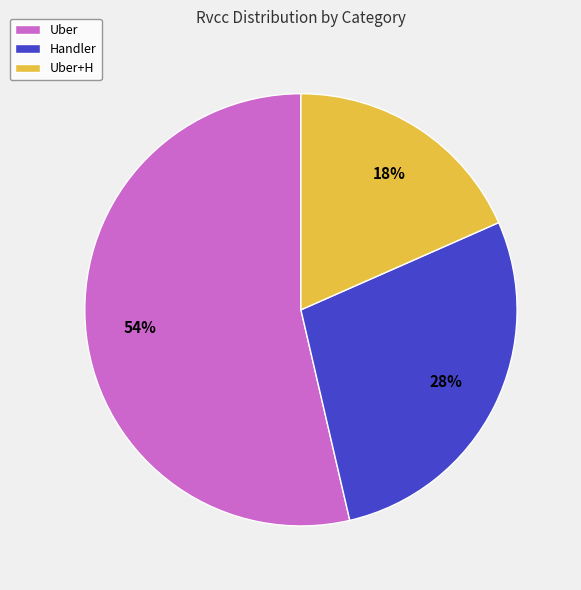

Do Handler and Uber+H together represent more than half of the pie?

No